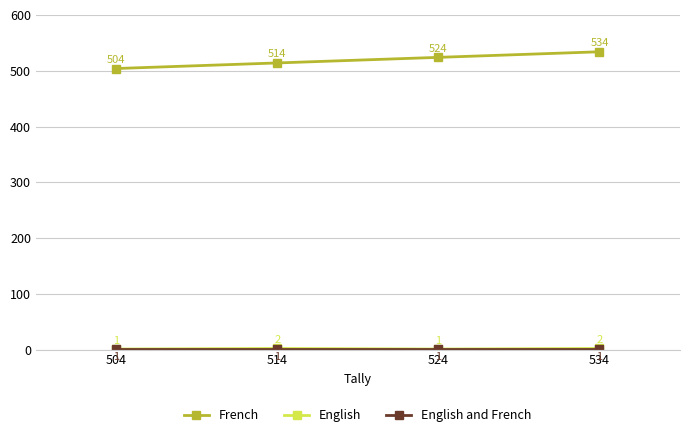

Which series has the largest range (max minus min)?

French